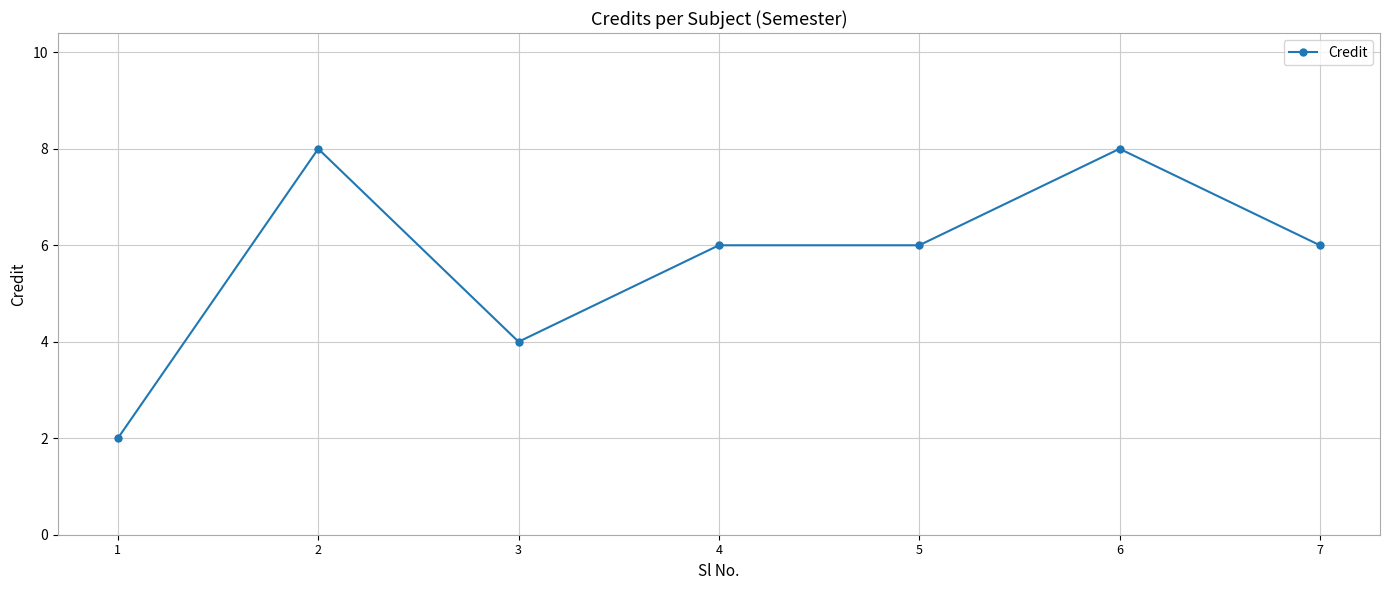

True or false: there are more than 0 points higher than both neighbors.

True